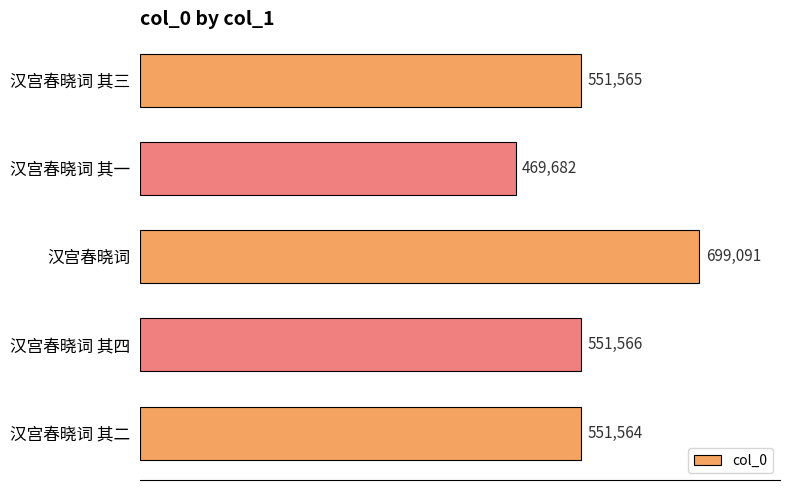

List the labels in order of value, smallest first.

汉宫春晓词 其一, 汉宫春晓词 其二, 汉宫春晓词 其三, 汉宫春晓词 其四, 汉宫春晓词